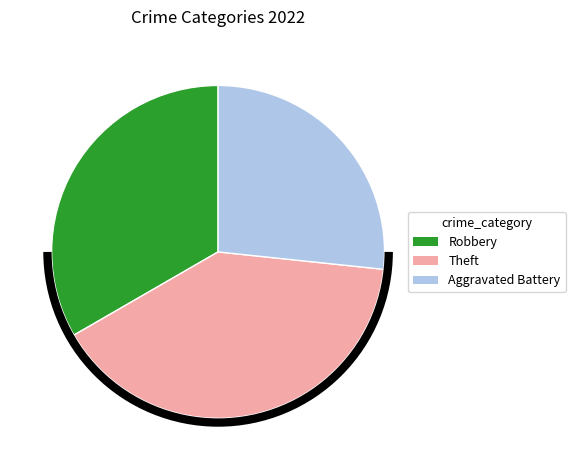

True or false: Robbery accounts for 33% of the total.

True